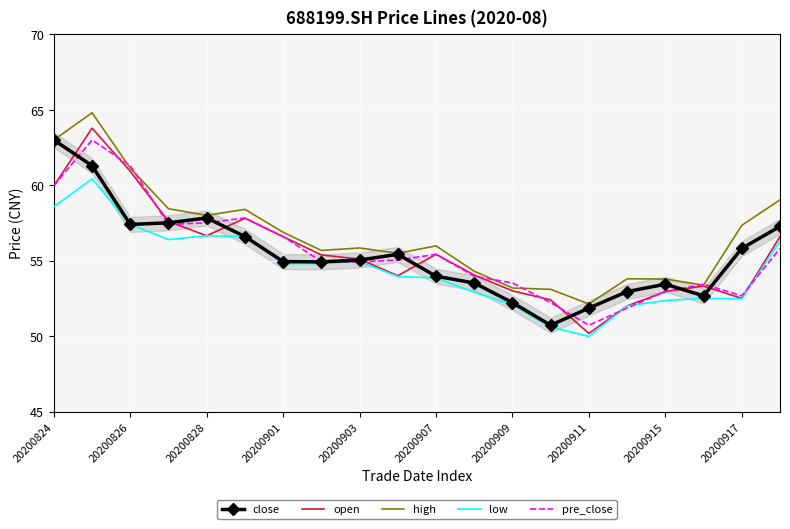

True or false: low and high cross at least once.

False